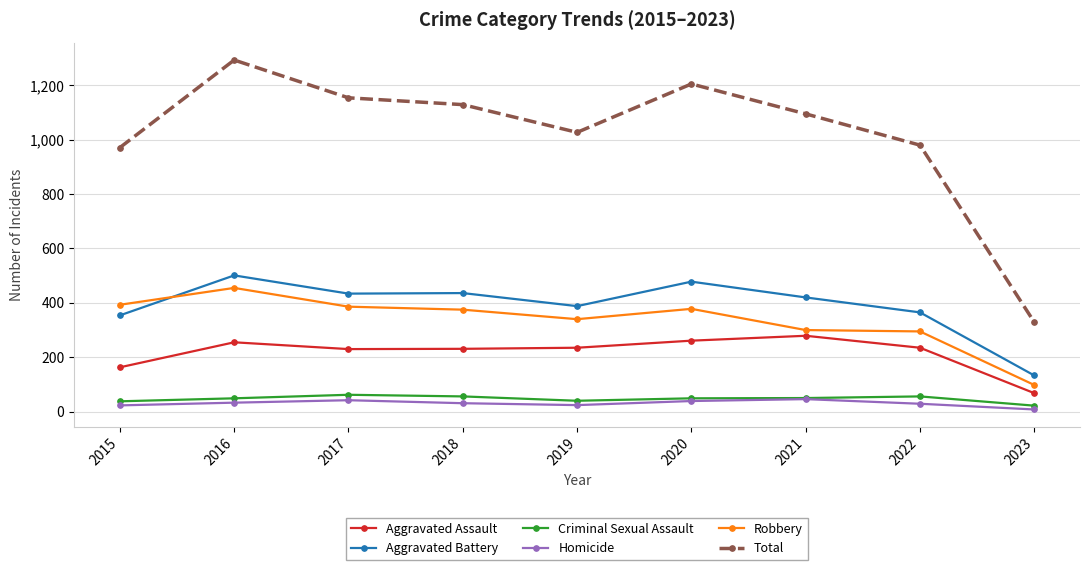

What is the difference between the highest and lowest values at 2018?

1098